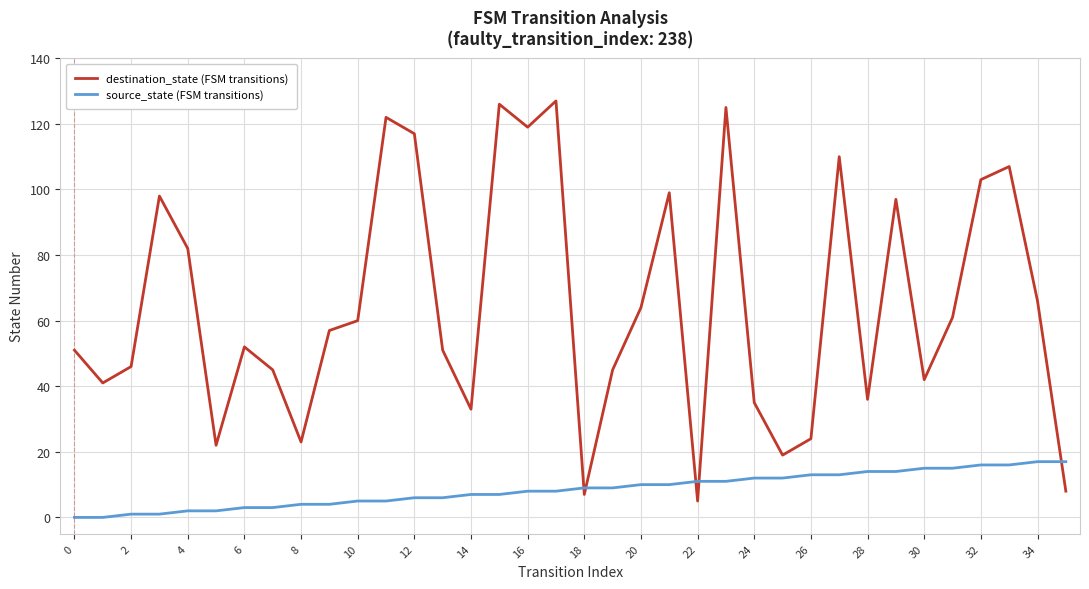

What is the highest value of the source_state (FSM transitions) series?

17